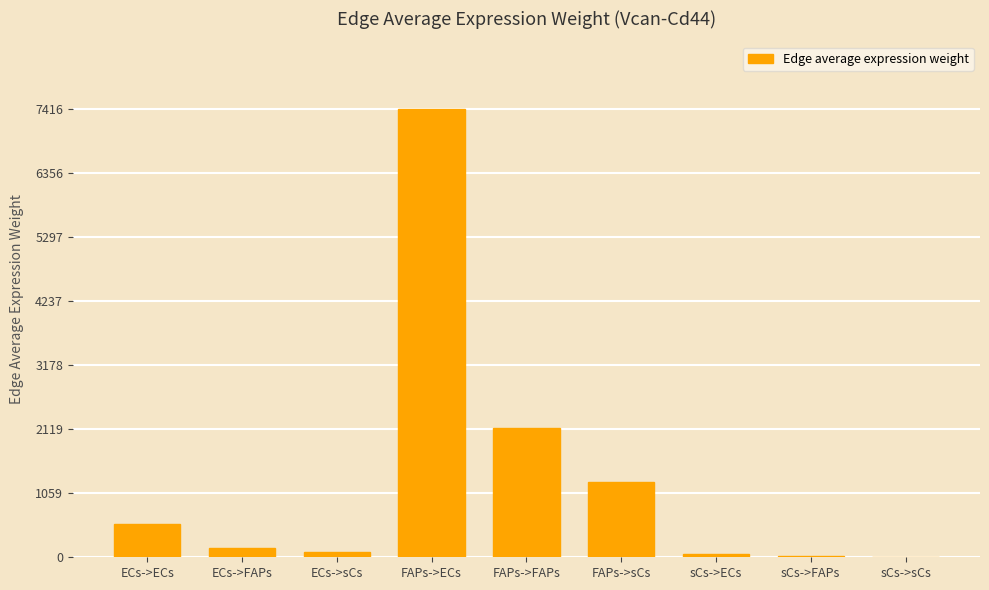

Where is the data nearest to the value 3711?

FAPs->FAPs